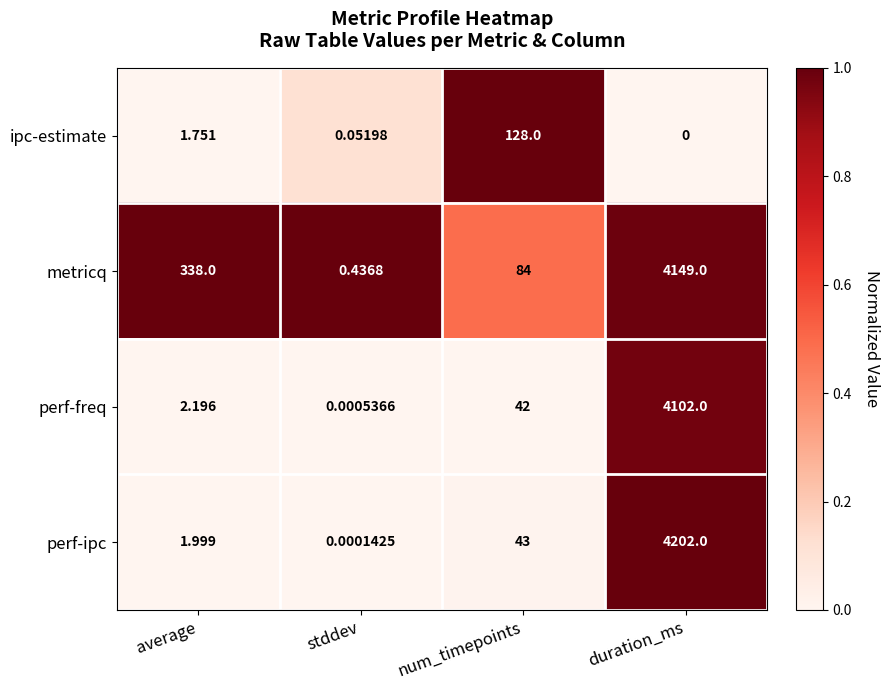

Which series has the largest range (max minus min)?

perf-ipc